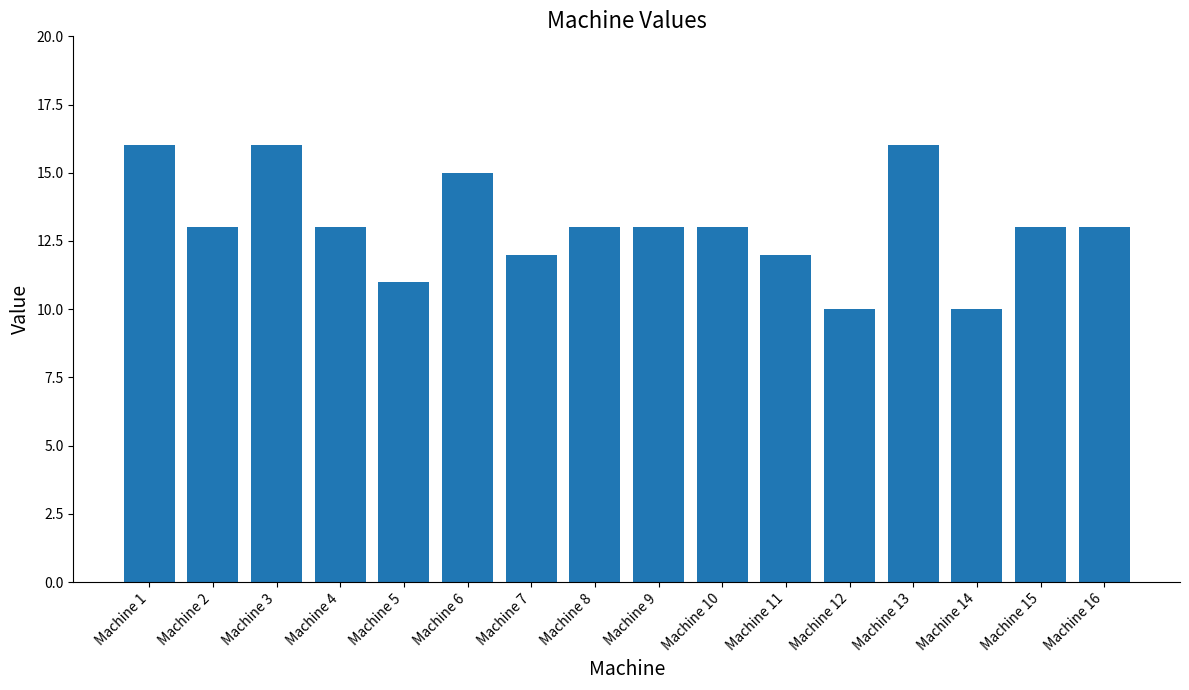

What is the smallest value displayed?

10